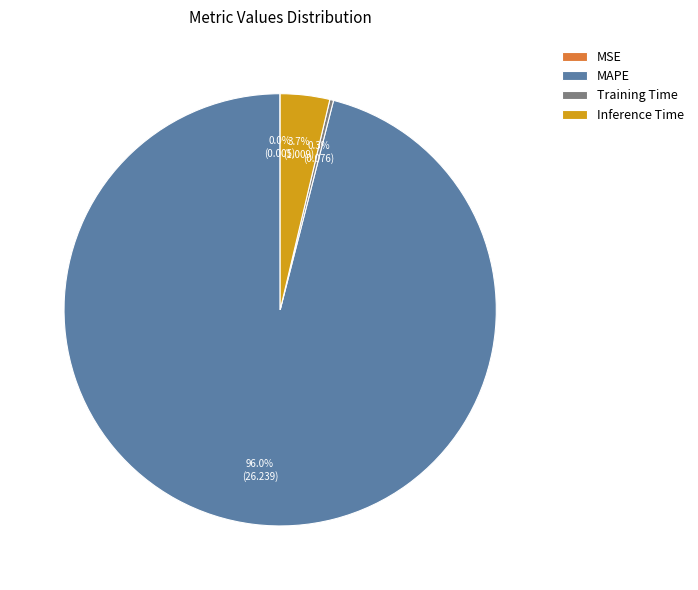

Is MAPE the majority of the pie?

Yes